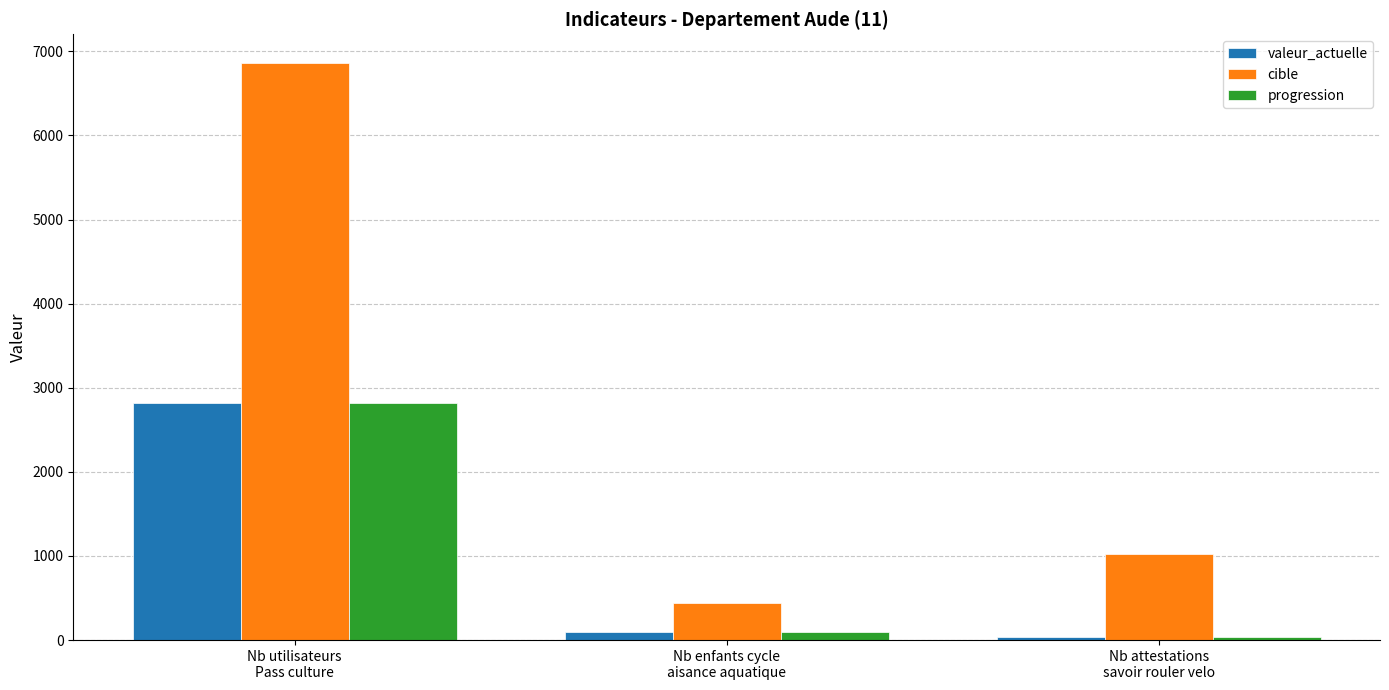

What is the sum of the valeur_actuelle values at Nb utilisateurs
Pass culture and Nb enfants cycle
aisance aquatique?

2917